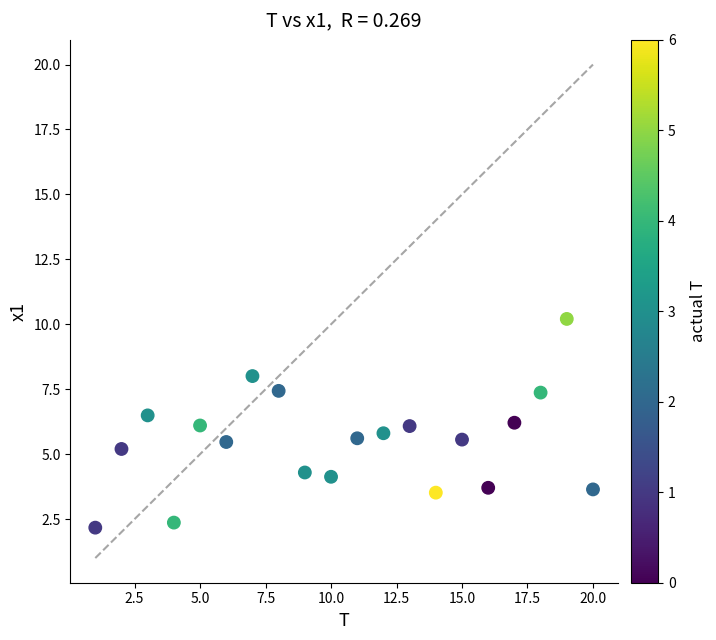

What is the range of X values (max minus min)?

19.0